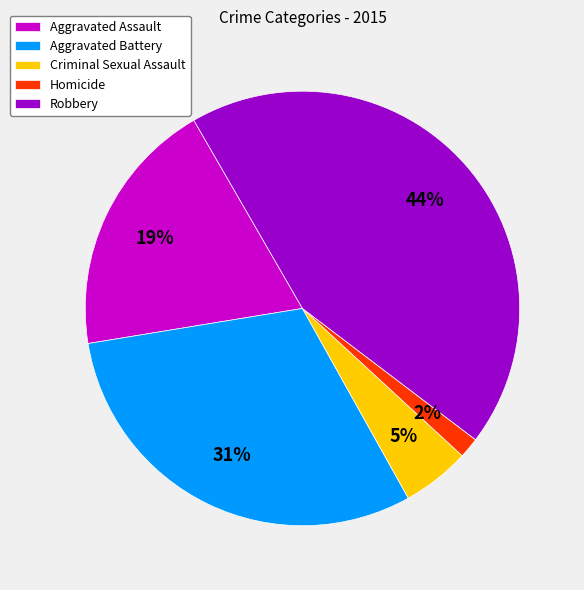

The Robbery slice represents 44% of the pie. True or false?

True